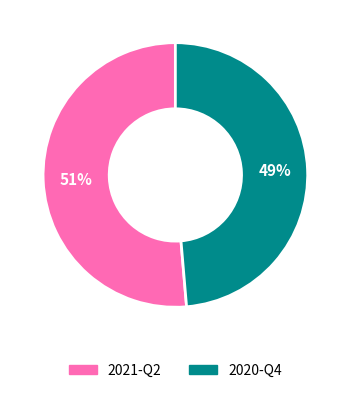

To the nearest percent, what percentage of the pie is 2020-Q4?

49%